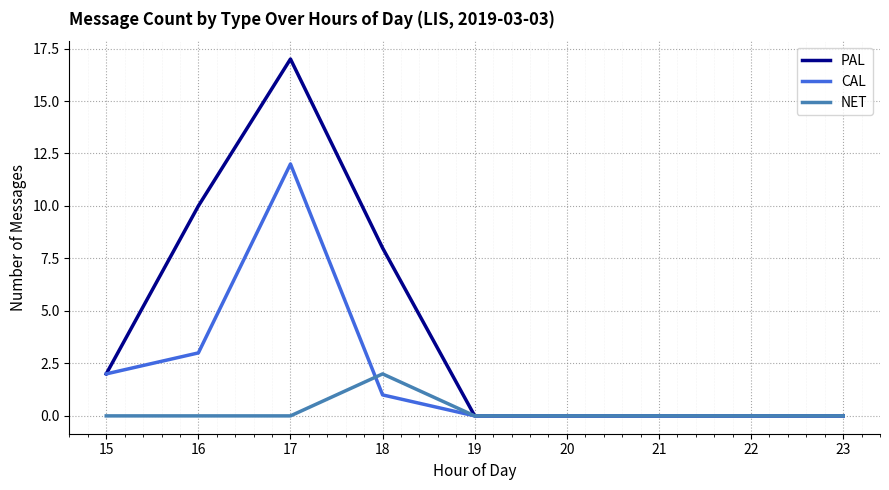

The NET series shows 0 at 16. True or false?

True